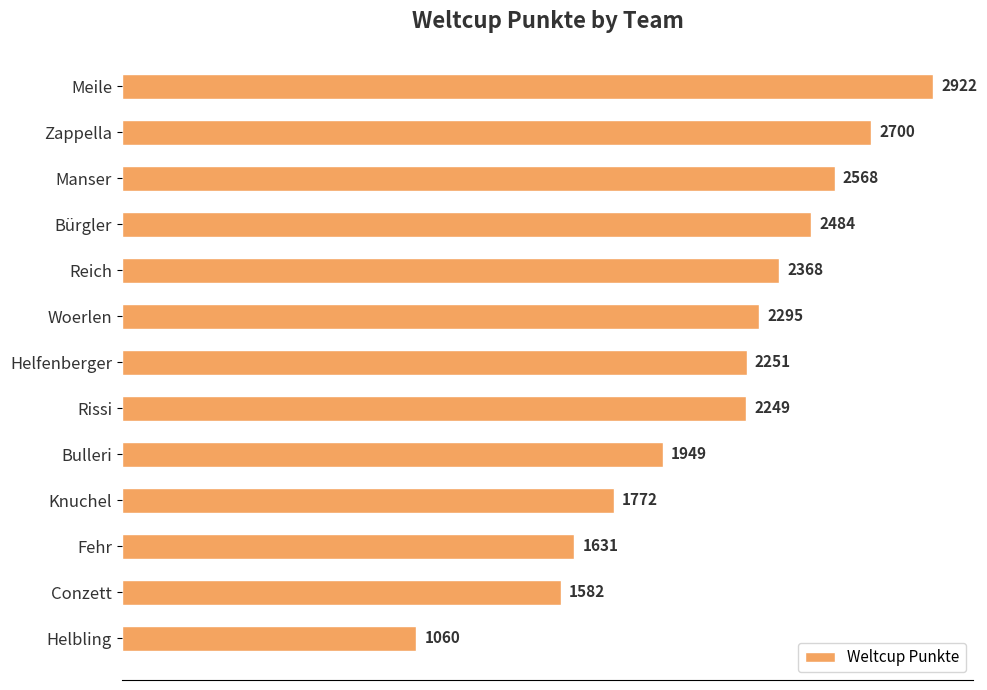

What is the average value?

2141